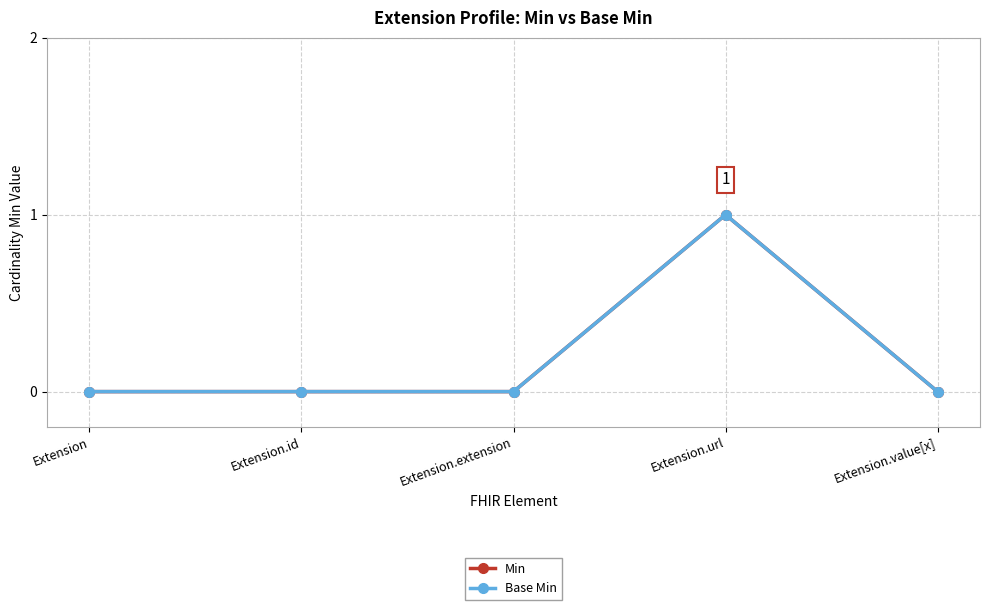

True or false: Min and Base Min cross at least once.

False